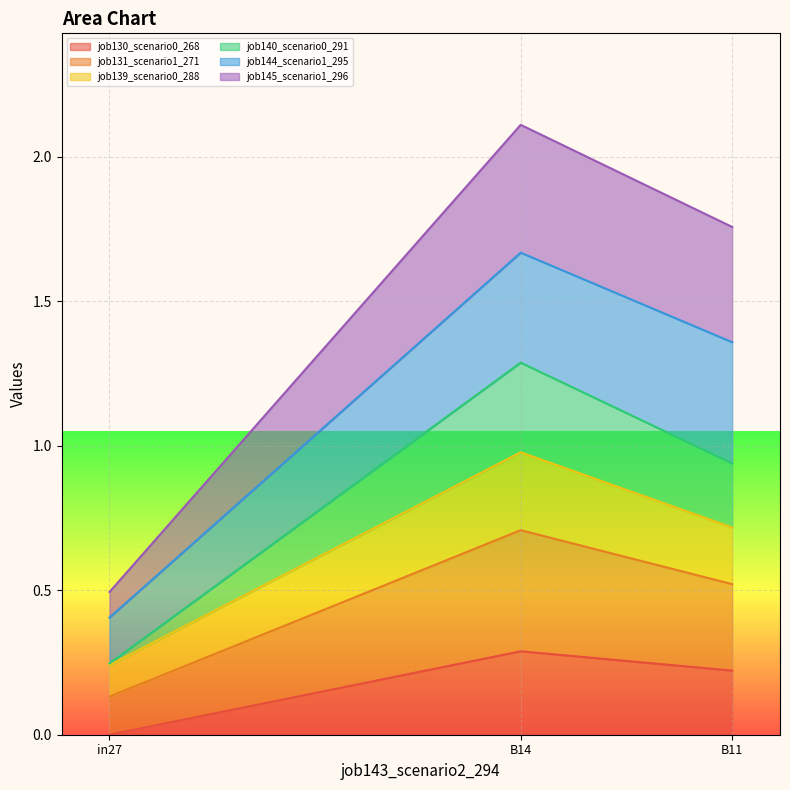

At which category is the sum across all series the highest?

B14